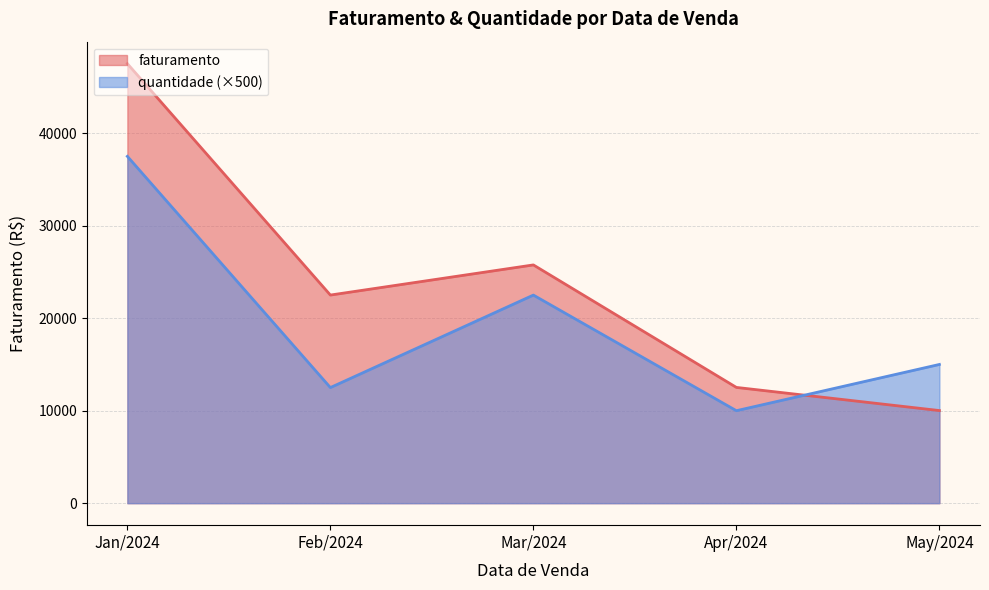

At which category does the chart reach its peak across all series?

Jan/2024